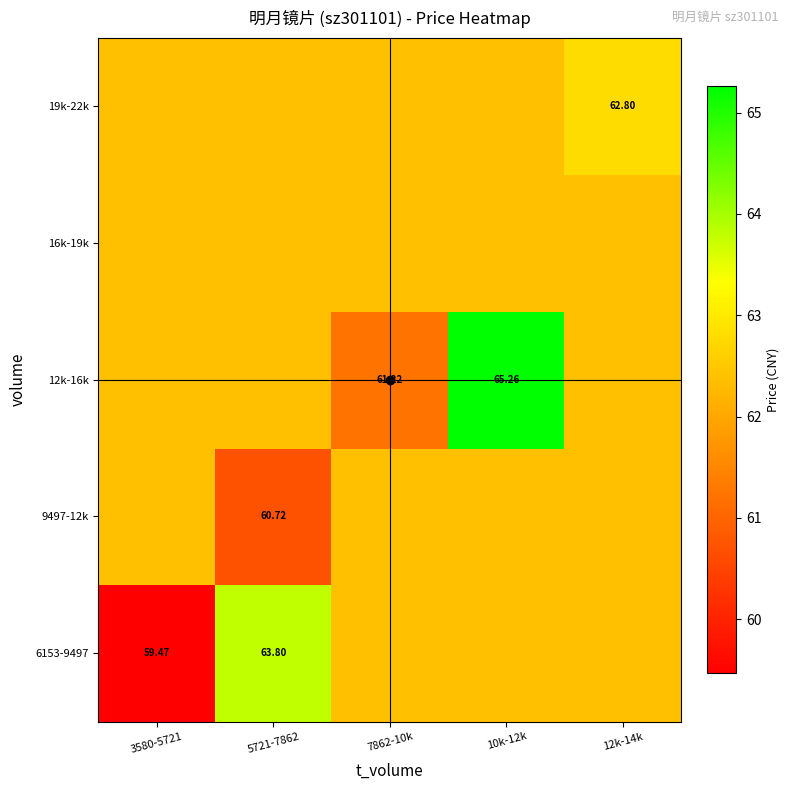

The value of 16k-19k at 10k-12k is 62.4. True or false?

True